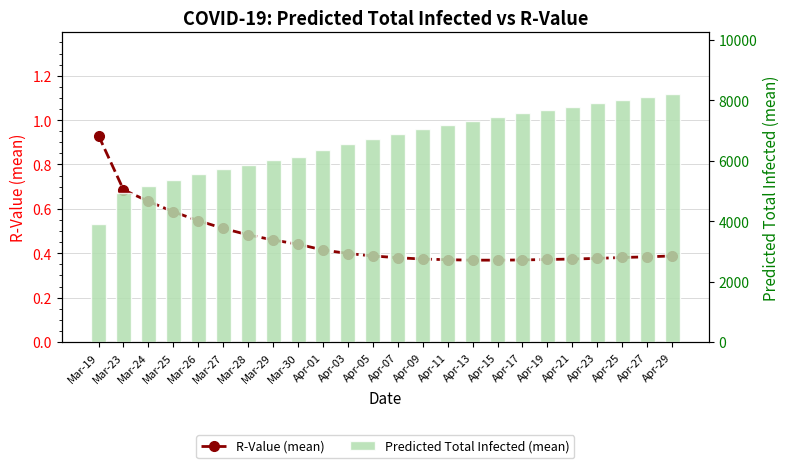

What is the total value across all series at Apr-05?

6730.4